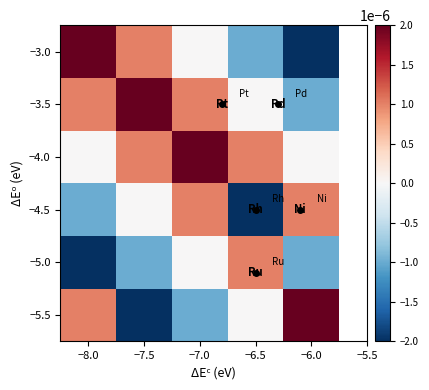

How many categories are shown in the chart?

5